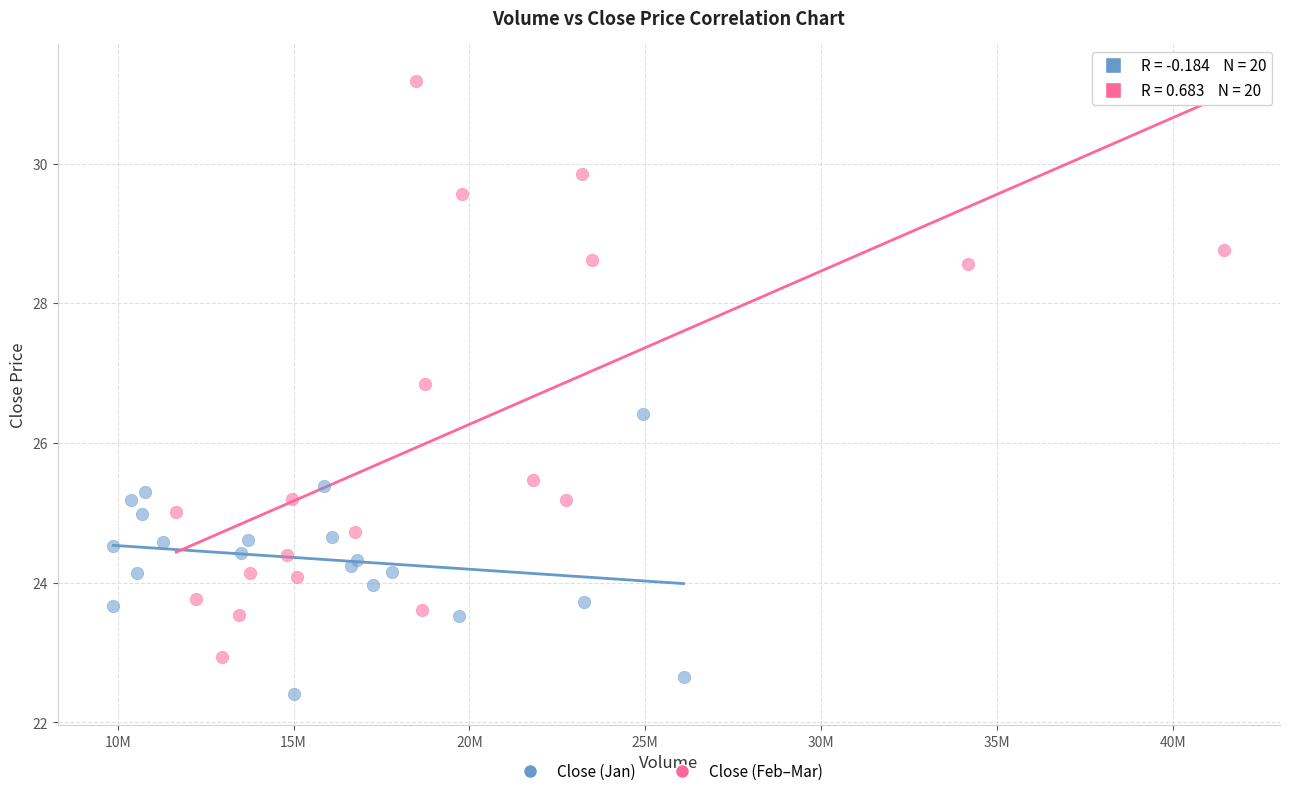

Which series contains the lowest Y value?

Close (Jan)